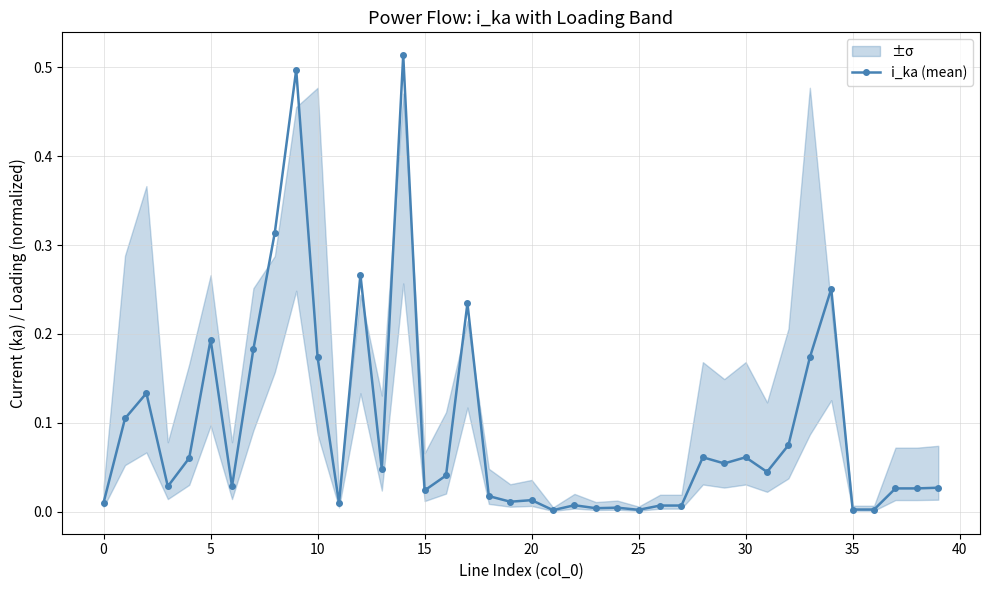

Is it true that the value at 32 is 0.1?

True